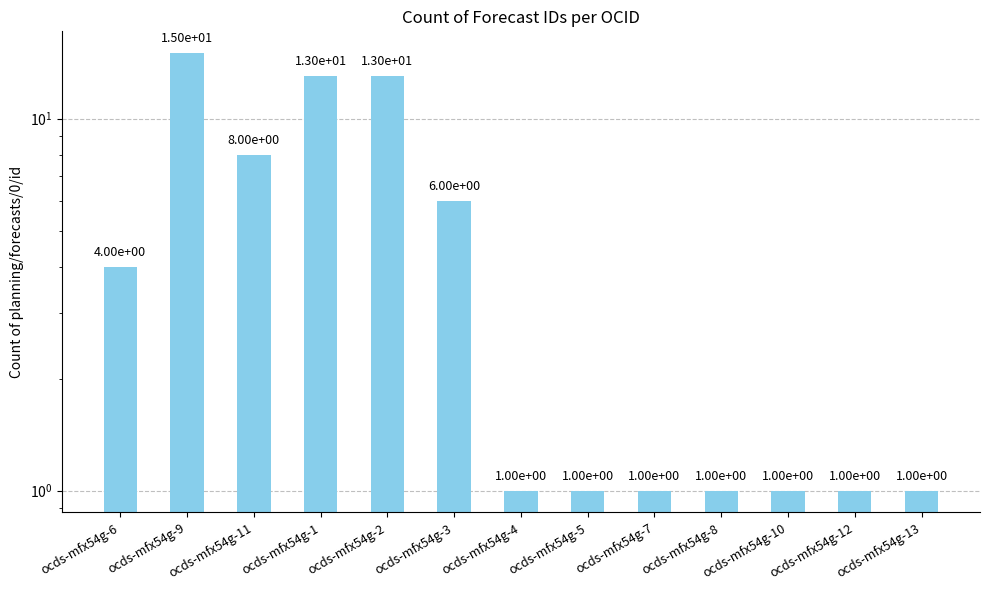

True or false: the data shows 1 at ocds-mfx54g-10.

True